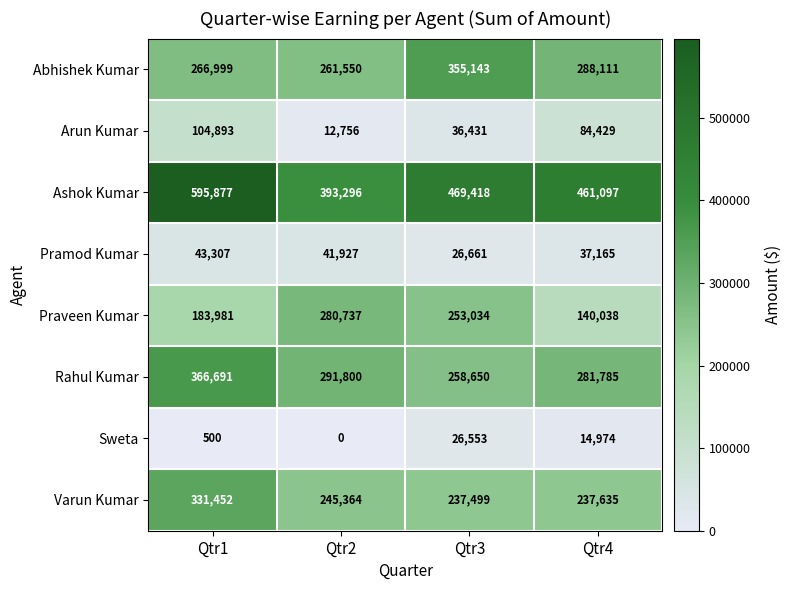

How many distinct data groups are displayed?

8